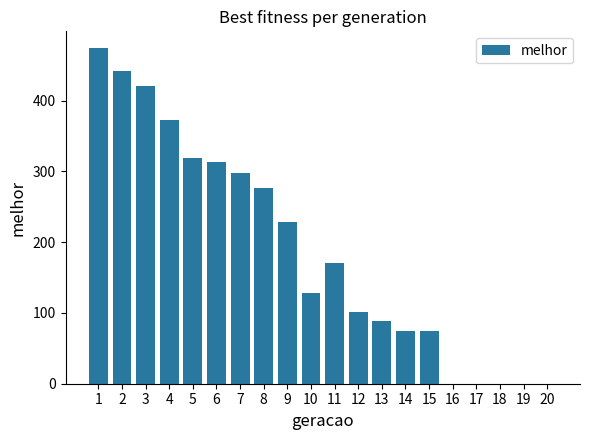

Which label corresponds to the largest value in the chart?

1